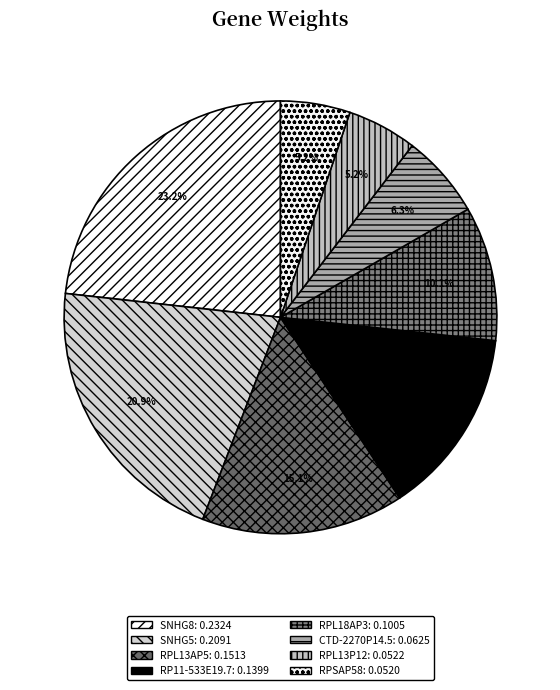

Combined, what portion of the pie is SNHG5 and RPL13AP5?

36.0%